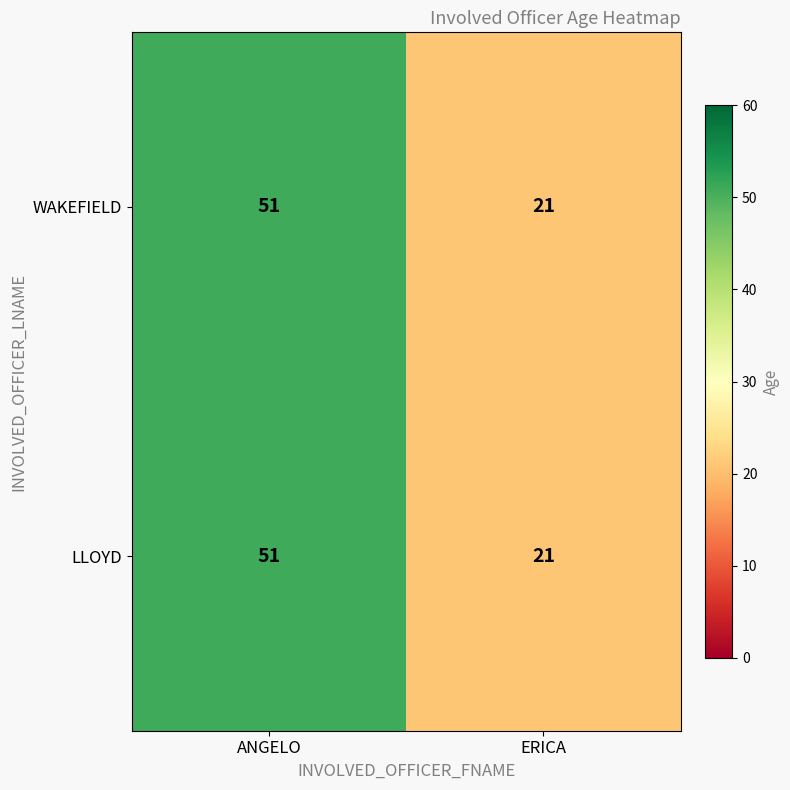

What is the greatest value displayed?

51